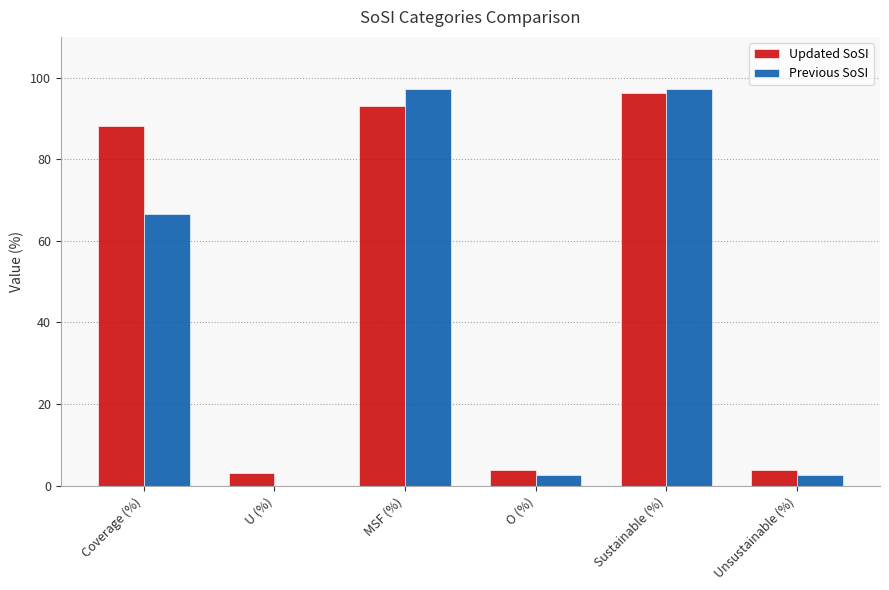

Is it true that Previous SoSI equals 2.7 at O (%)?

True